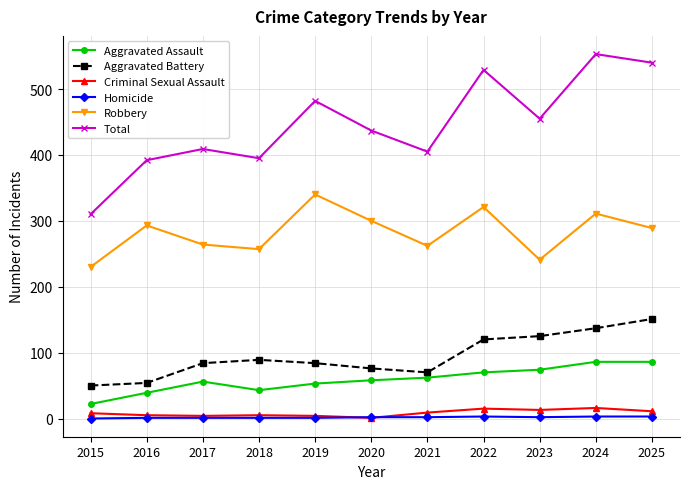

Is the value of Homicide at 2017 greater than the value of Aggravated Assault at 2024?

No